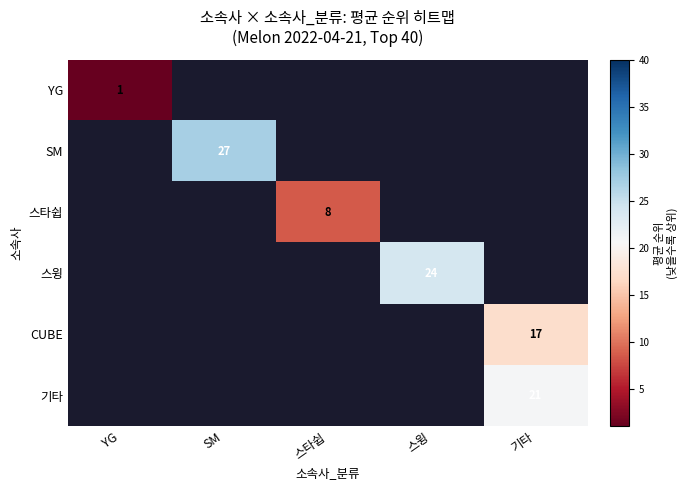

True or false: 스윙 has a value of 13 at 스윙.

False